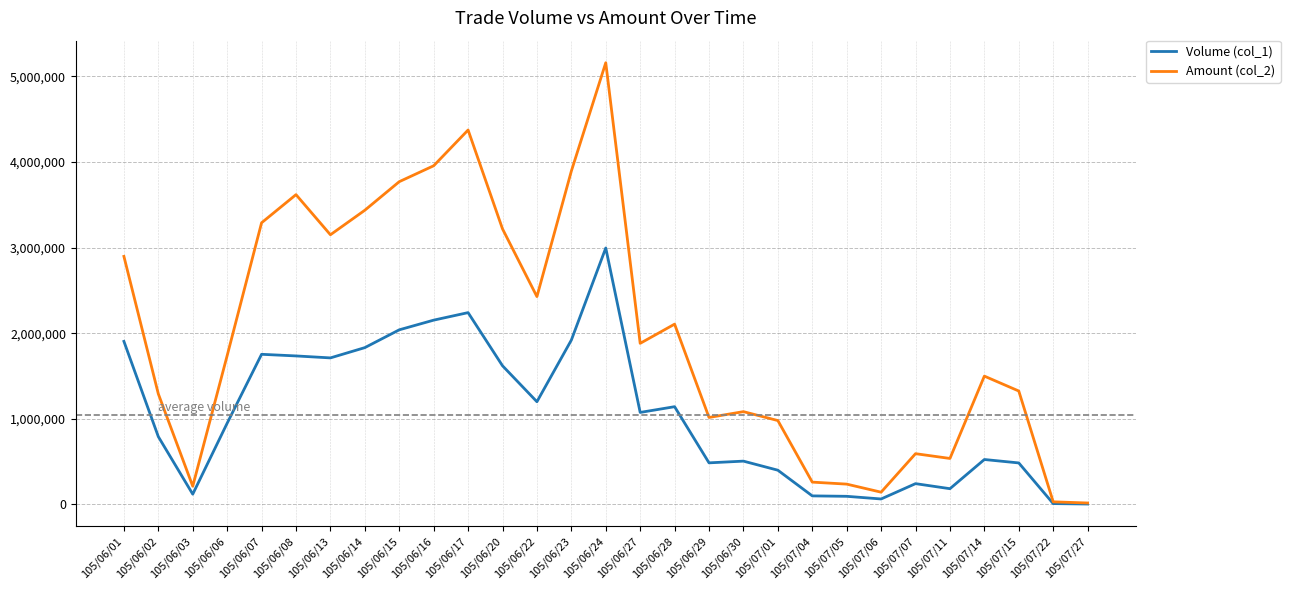

The value of Amount (col_2) at 105/06/20 is 3219100. True or false?

True